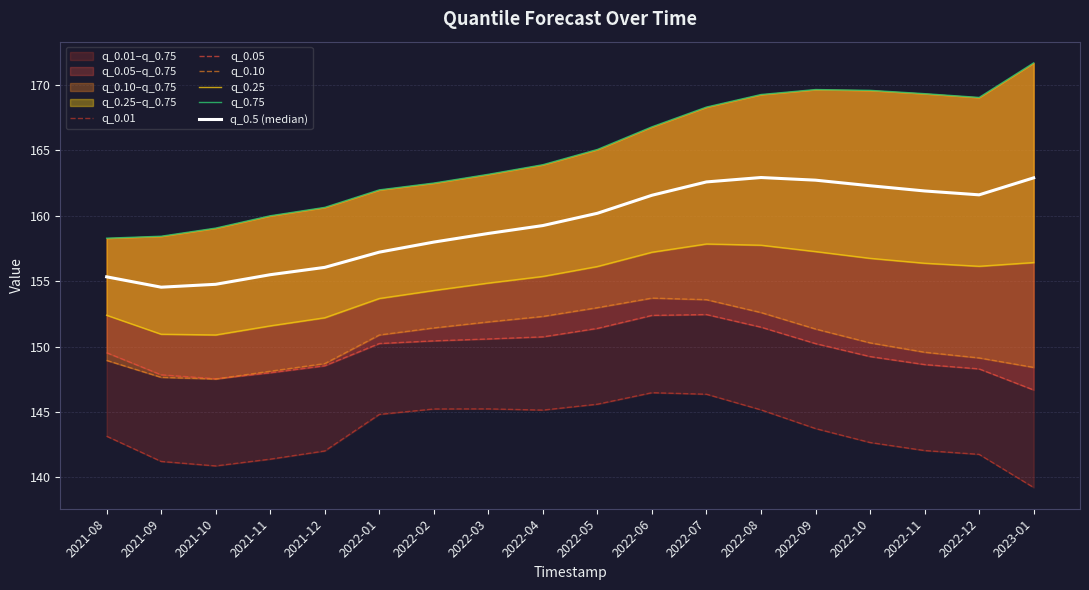

Reading left to right, what are all the values shown in this chart?

q_0.01: 143.1	141.2	140.9	141.4	142.0	144.8	145.2	145.2	145.1	145.6	146.5	146.4	145.2	143.7	142.7	142.0	141.8	139.2
q_0.05: 149.5	147.8	147.5	148.0	148.5	150.2	150.4	150.6	150.7	151.4	152.4	152.4	151.5	150.2	149.2	148.6	148.3	146.7
q_0.10: 148.9	147.6	147.5	148.1	148.7	150.9	151.4	151.9	152.3	153.0	153.7	153.6	152.6	151.3	150.3	149.6	149.1	148.4
q_0.25: 152.4	150.9	150.9	151.6	152.2	153.7	154.3	154.9	155.4	156.1	157.2	157.8	157.7	157.3	156.7	156.4	156.1	156.4
q_0.75: 158.3	158.4	159.1	160.0	160.6	162.0	162.5	163.2	163.9	165.1	166.8	168.3	169.3	169.6	169.6	169.3	169.0	171.7
q_0.5 (median): 155.3	154.5	154.8	155.5	156.1	157.2	158.0	158.6	159.2	160.2	161.6	162.6	162.9	162.7	162.3	161.9	161.6	162.9